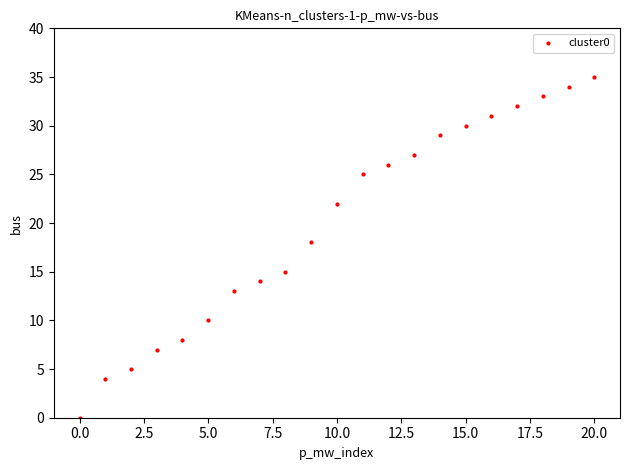

What Y value in the scatter plot is closest to 17?

18